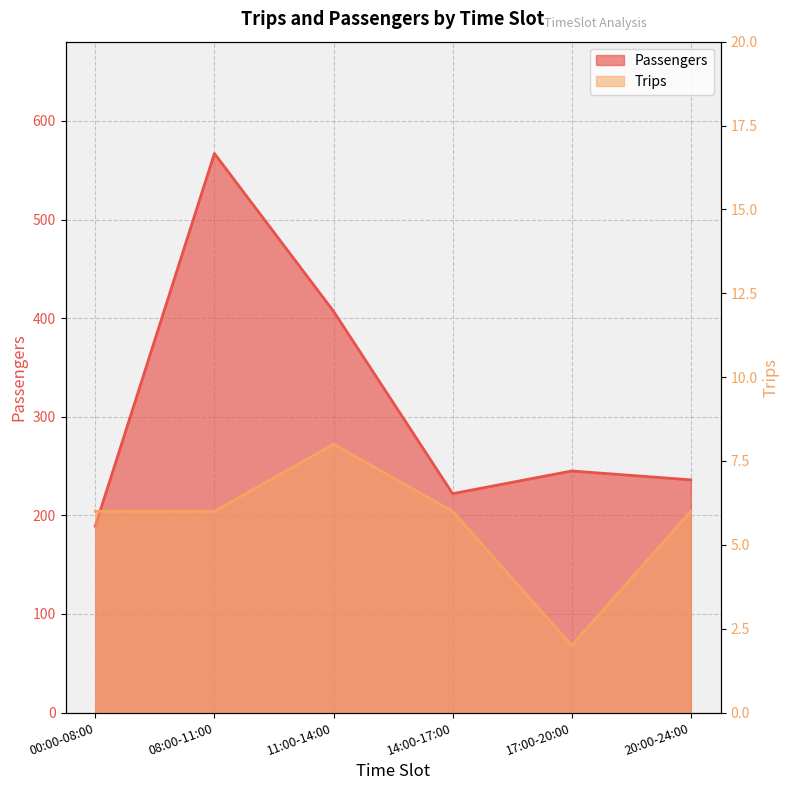

Where is Trips nearest to the value 5?

00:00-08:00